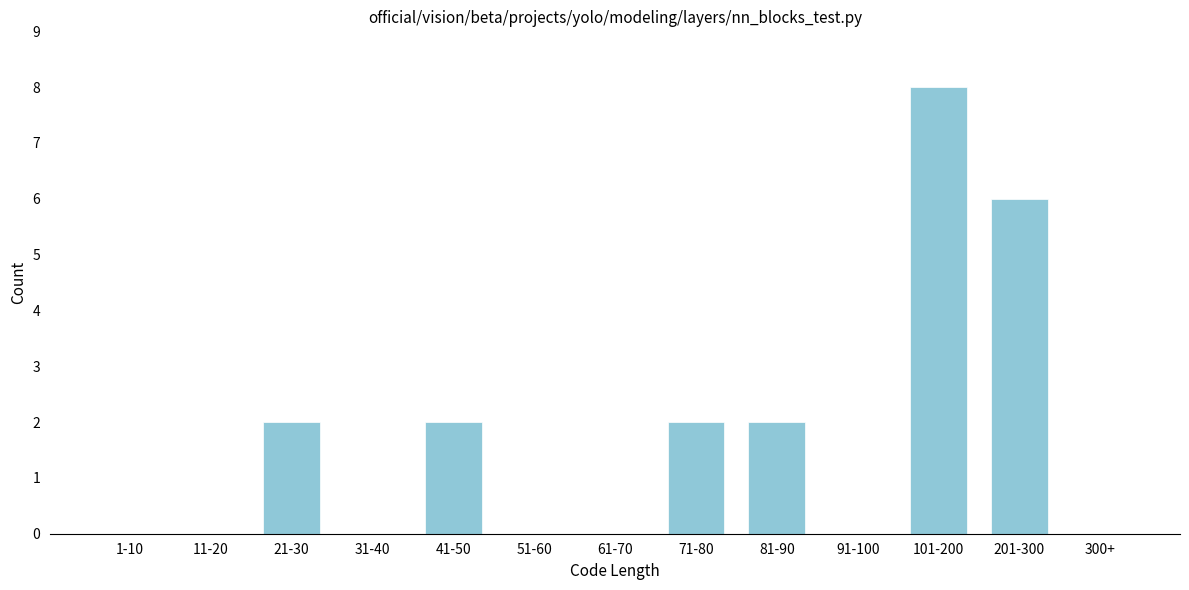

Reading left to right, extract all data points from this chart.

1-10=0	11-20=0	21-30=2	31-40=0	41-50=2	51-60=0	61-70=0	71-80=2	81-90=2	91-100=0	101-200=8	201-300=6	300+=0